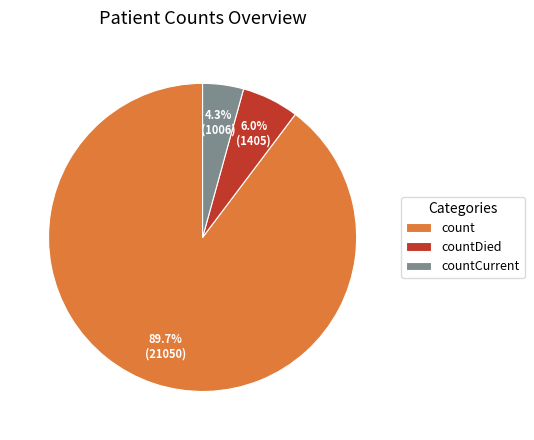

Is there a majority slice in this chart?

Yes